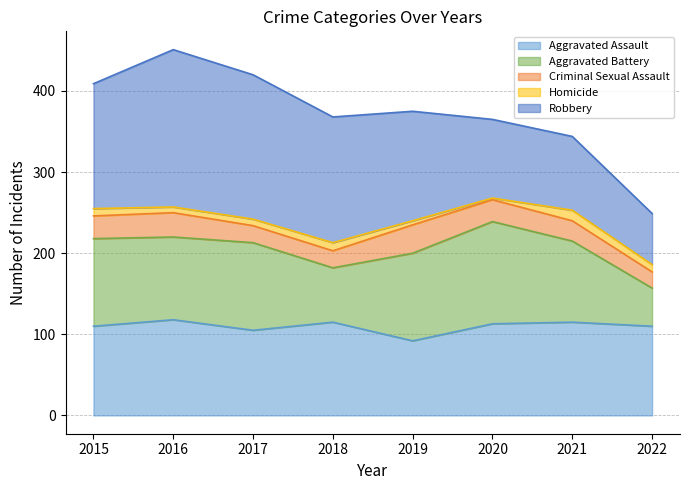

Is it true that Aggravated Battery equals 42 at 2016?

False